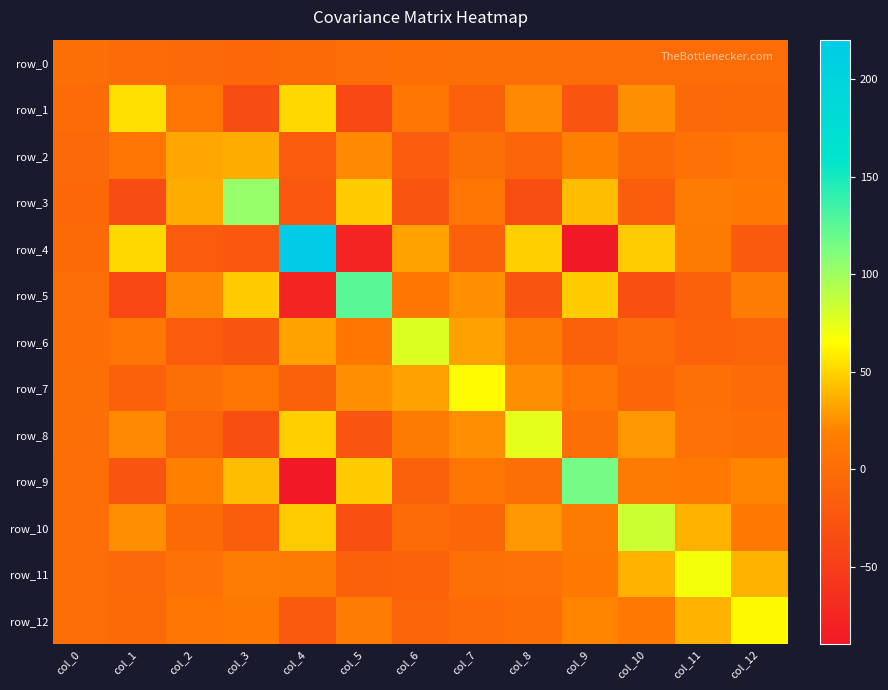

What is the maximum value for row_6?

77.7